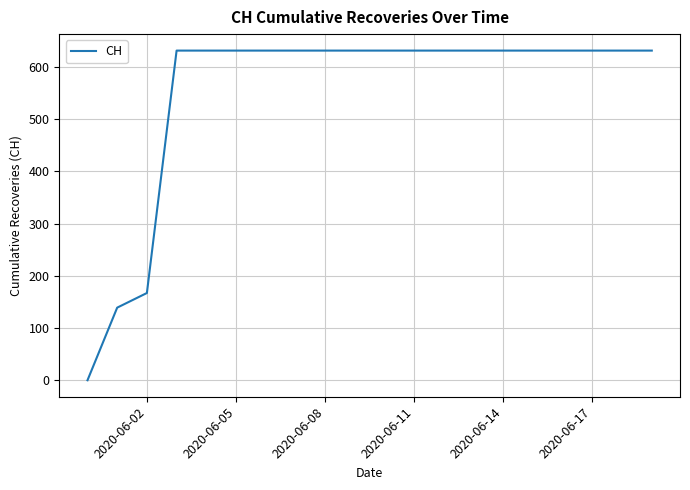

What is the difference between the maximum and minimum values?

631